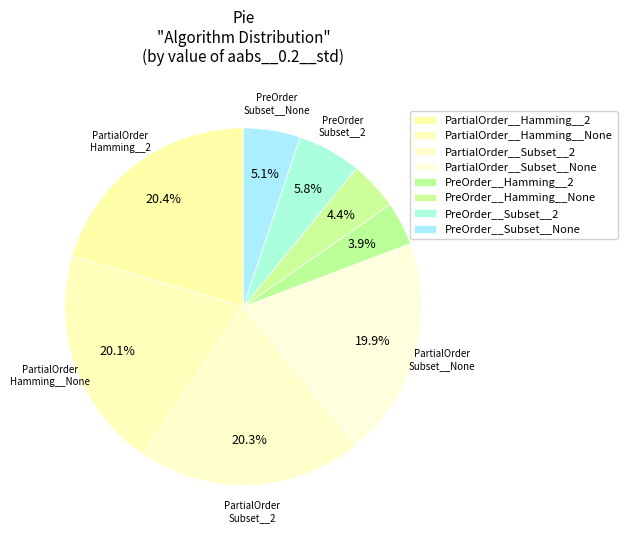

To the nearest percent, what percentage of the pie is PreOrder__Hamming__None?

4%